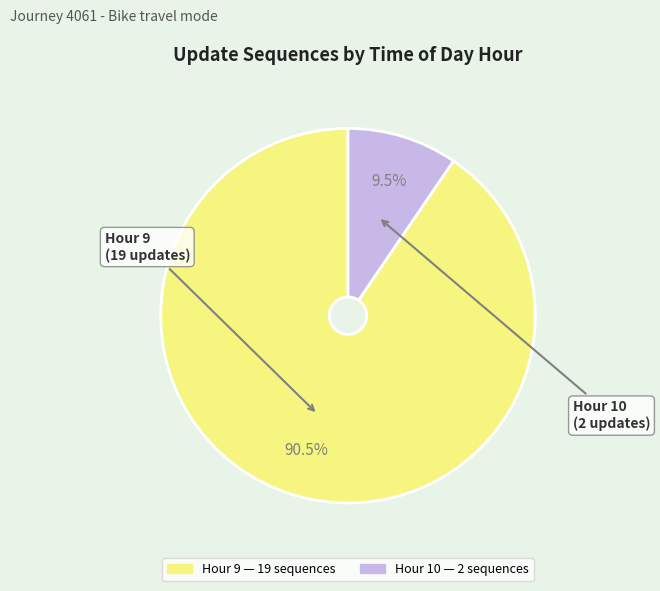

Between Hour 9 and Hour 10, which is larger?

Hour 9